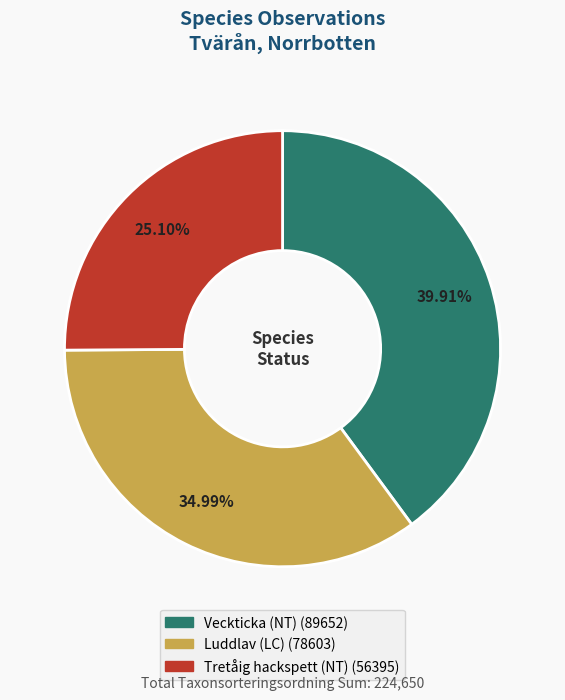

Is there any slice that represents more than half of the pie?

No